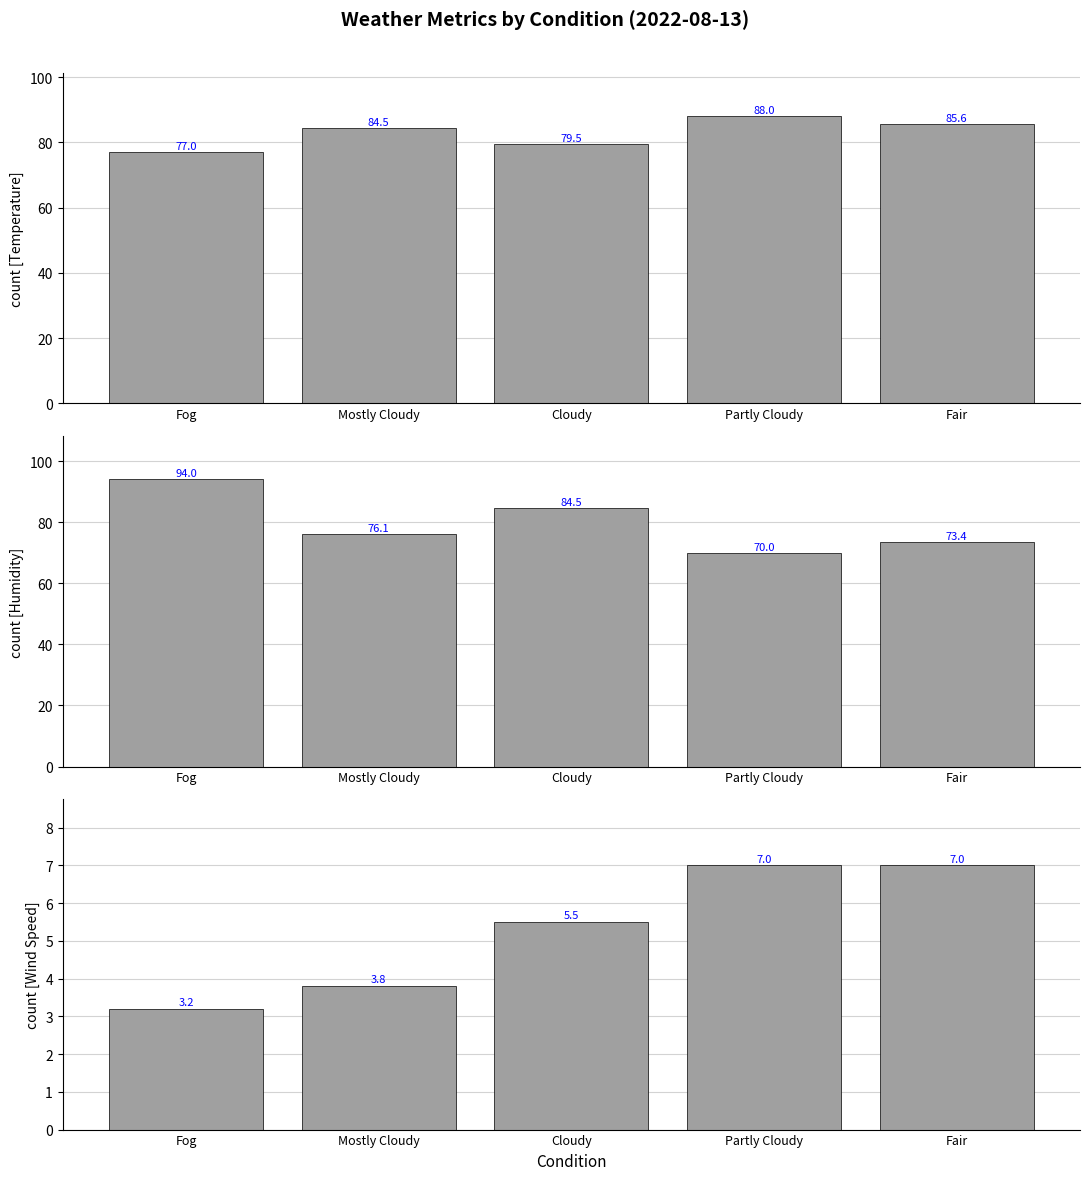

What is the value of the Temperature bar at the 2nd from the left?

84.5